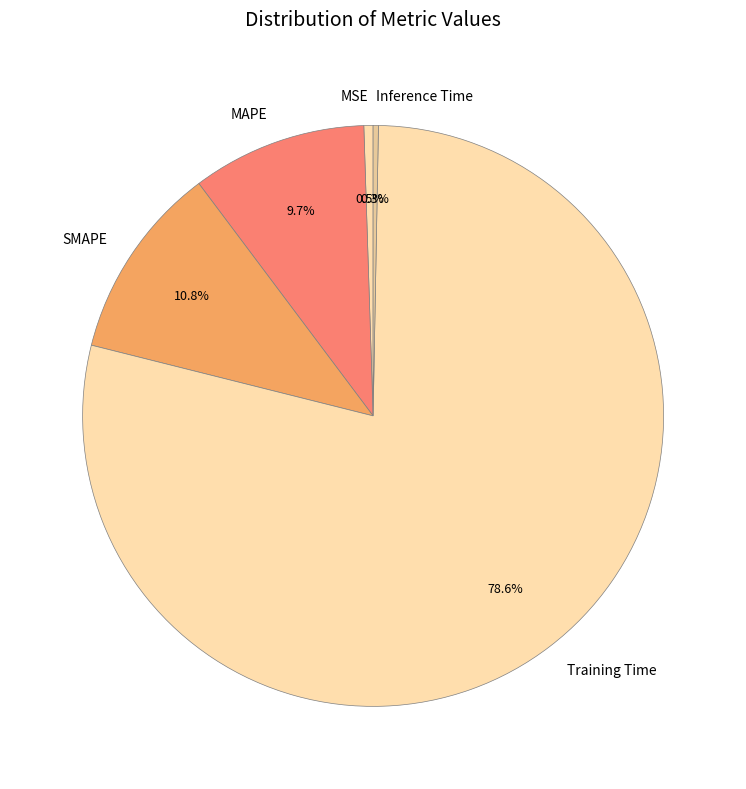

Count the number of slices in the pie.

5